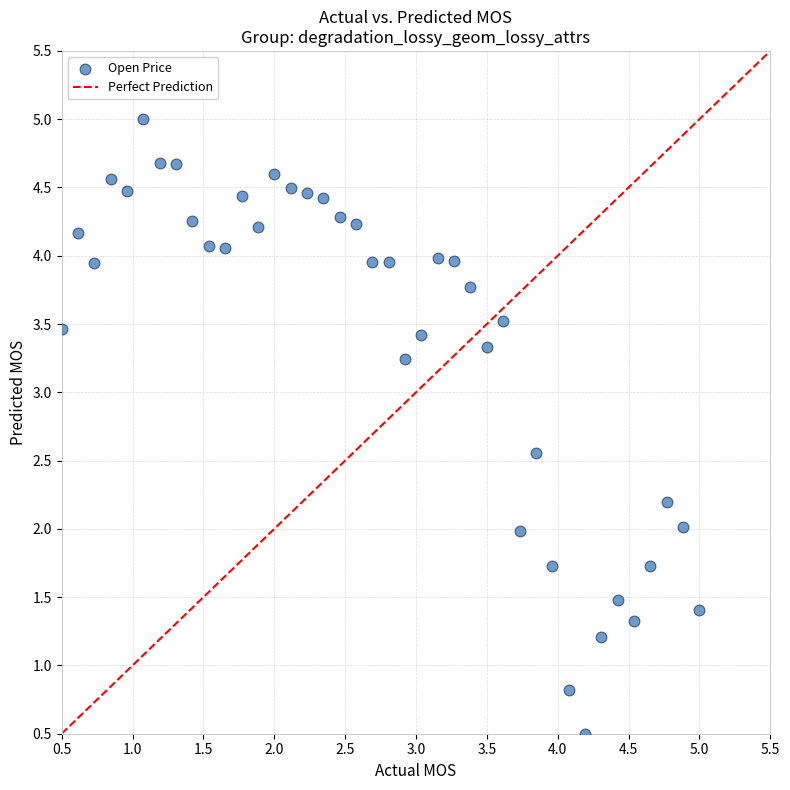

What is the range of Y values (max minus min)?

4.5